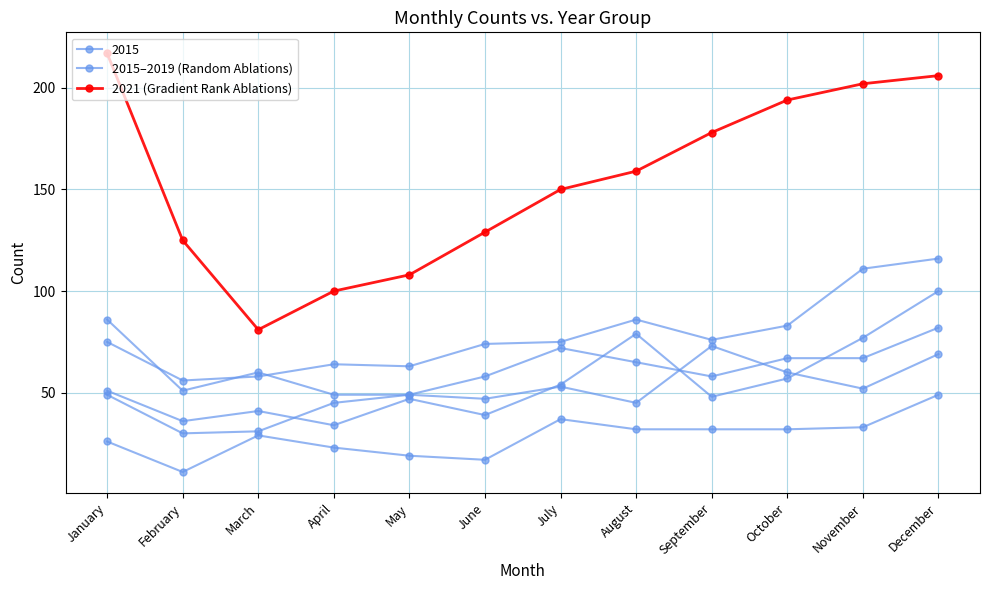

What is the change in value from June to September?

+49